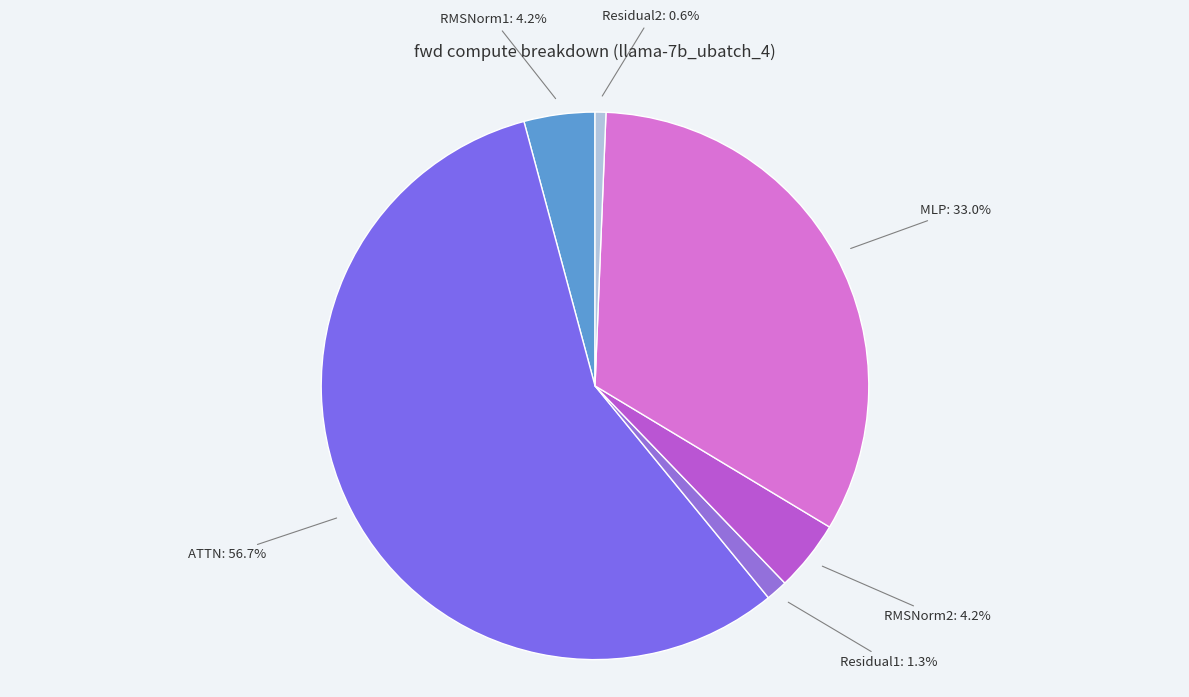

Which category has the biggest portion of the pie?

ATTN